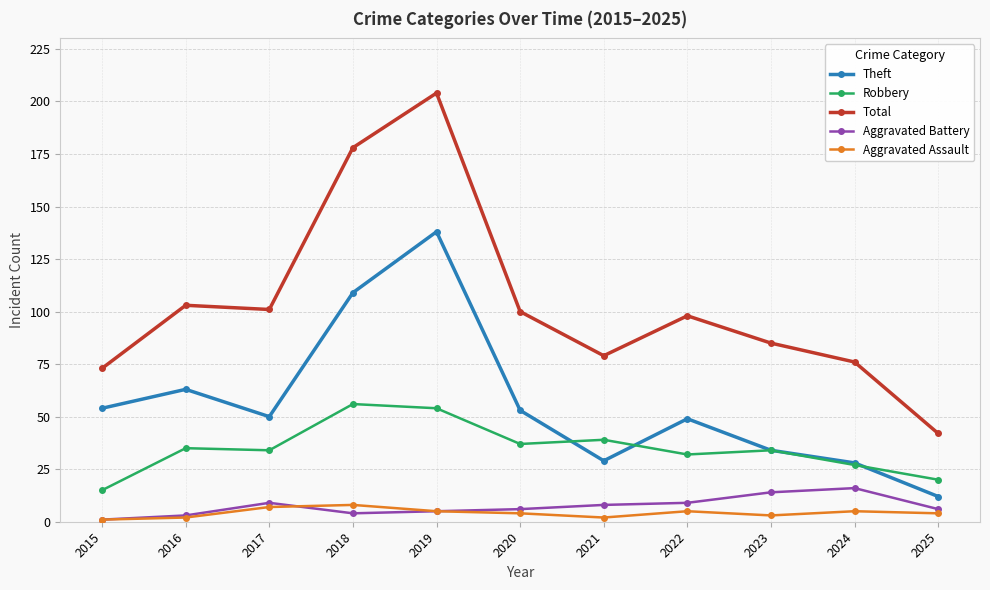

What is the difference between the Aggravated Battery values at 2017 and 2015?

8